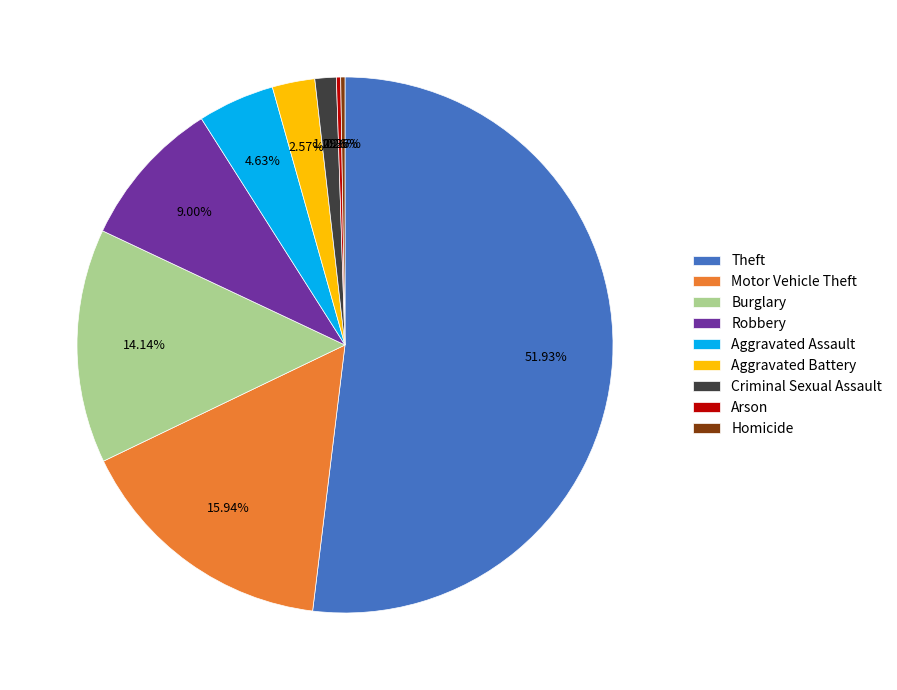

What percentage is the Robbery slice, to the nearest percent?

9%